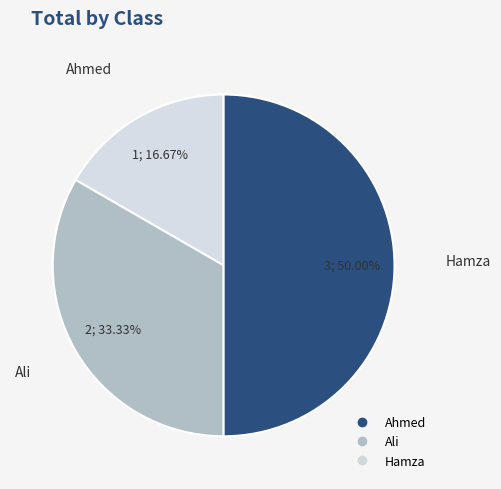

Is Ali the majority of the pie?

No